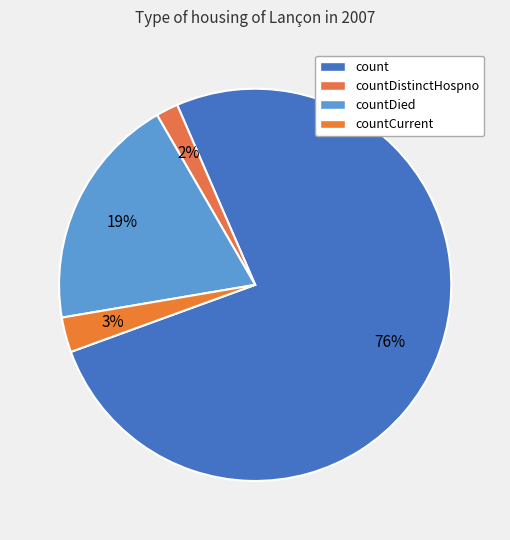

Rank the categories by value from lowest to highest.

countDistinctHospno, countCurrent, countDied, count